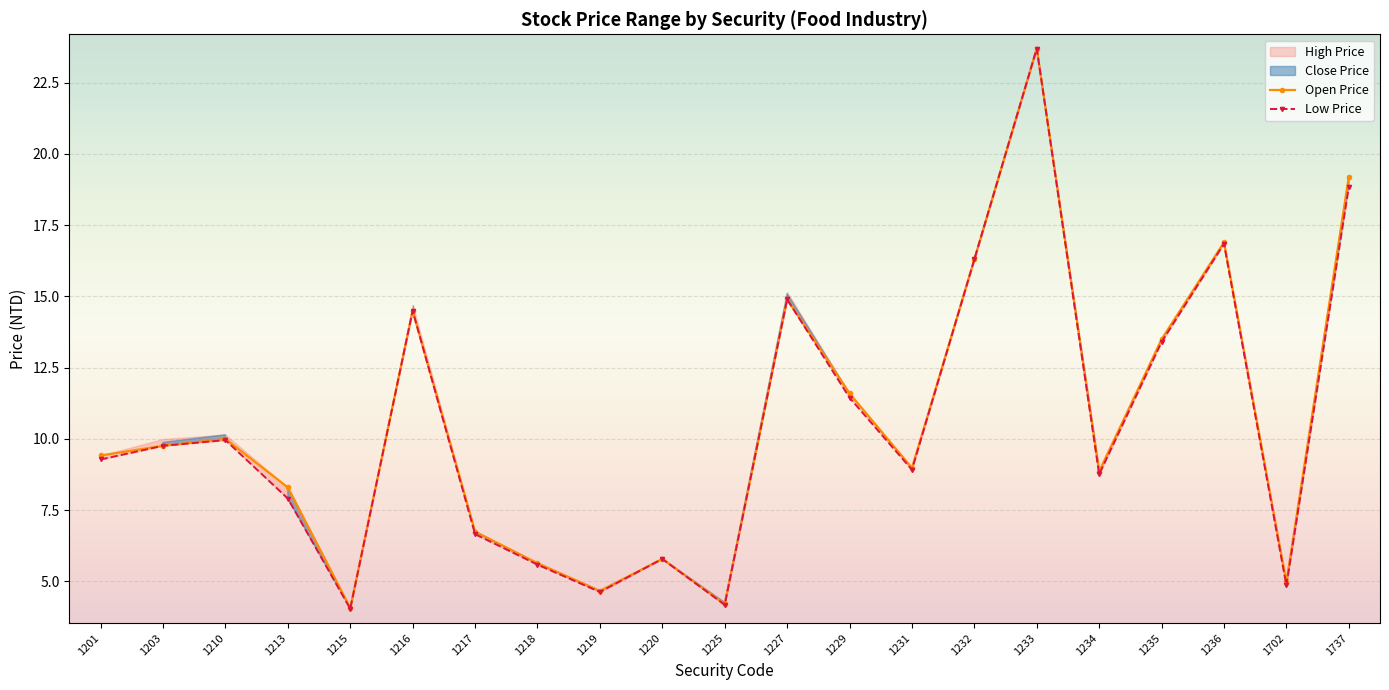

Between 1231 and 1229, which is larger?

1229